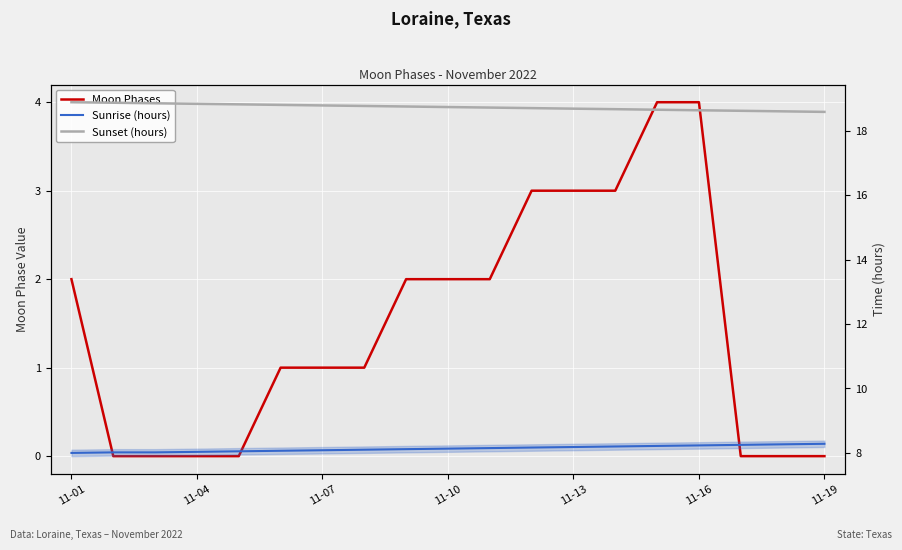

What are all the series names shown in the legend?

Moon Phases, Sunrise (hours), Sunset (hours)